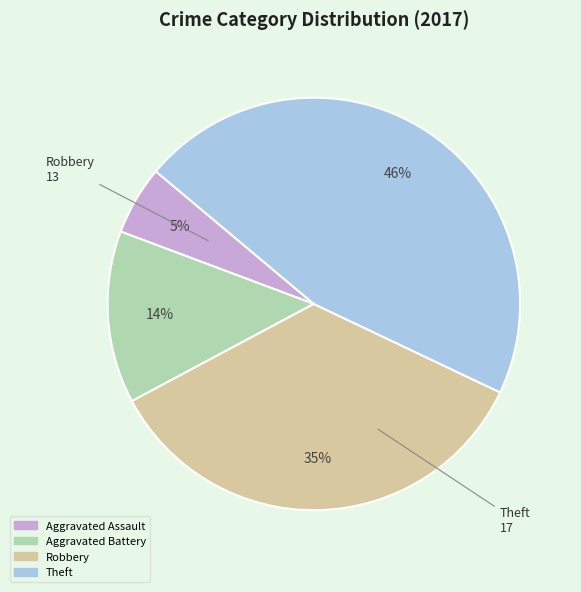

What is the ratio of the value at Aggravated Battery to the value at Theft?

0.3